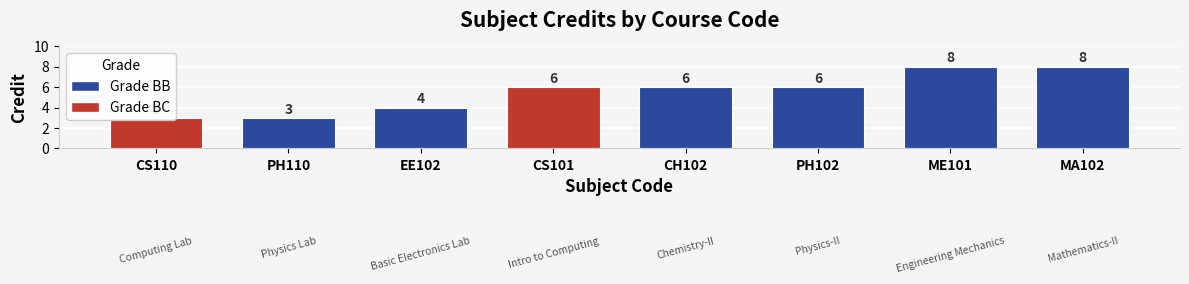

The value at MA102 is 13. True or false?

False